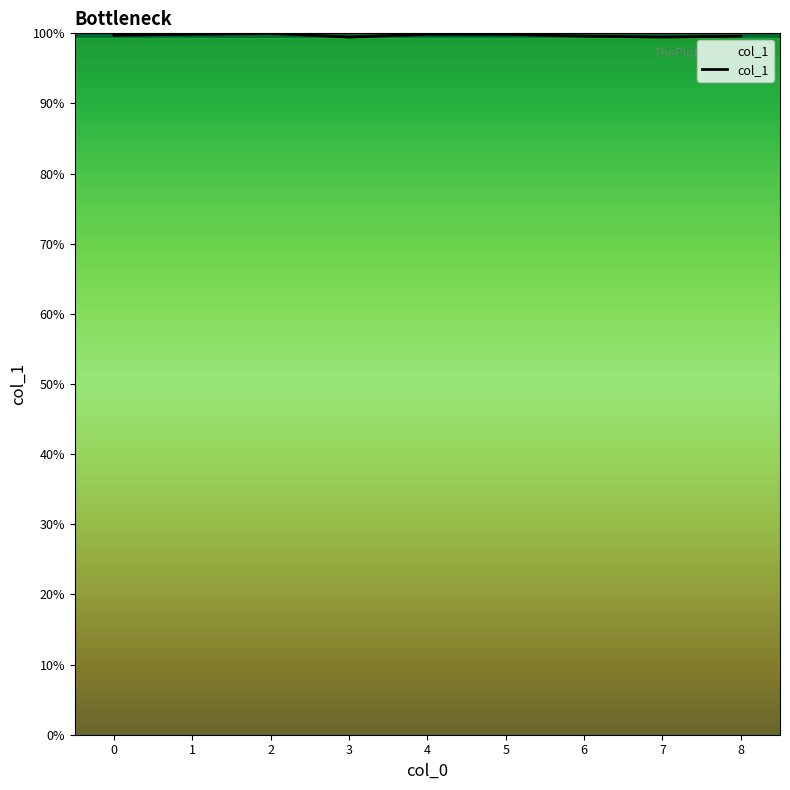

Rank the categories by value from lowest to highest.

3, 7, 6, 8, 0, 1, 4, 5, 2